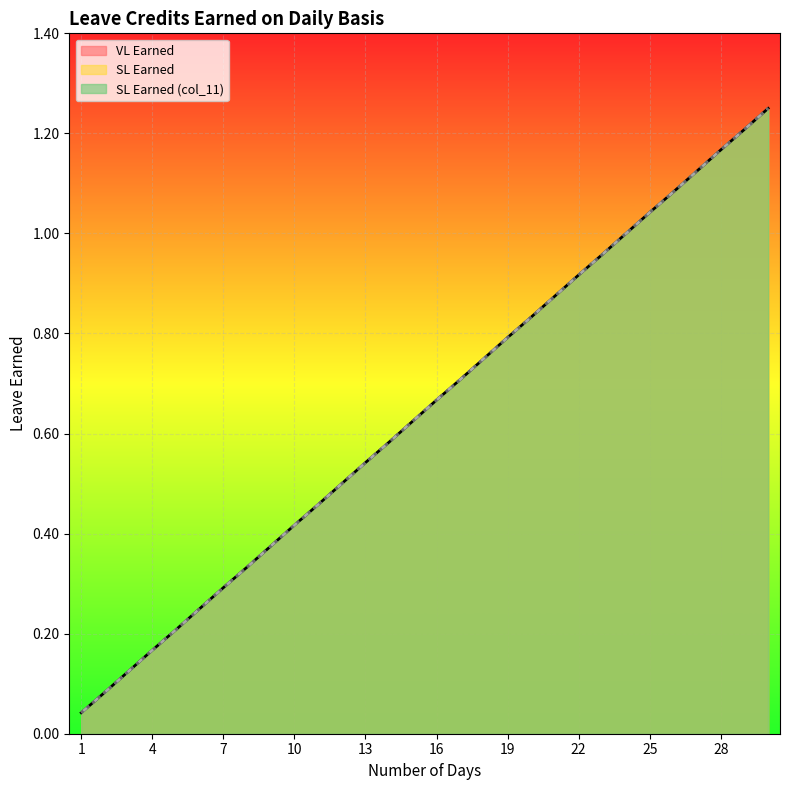

How many lines are shown in the chart?

3